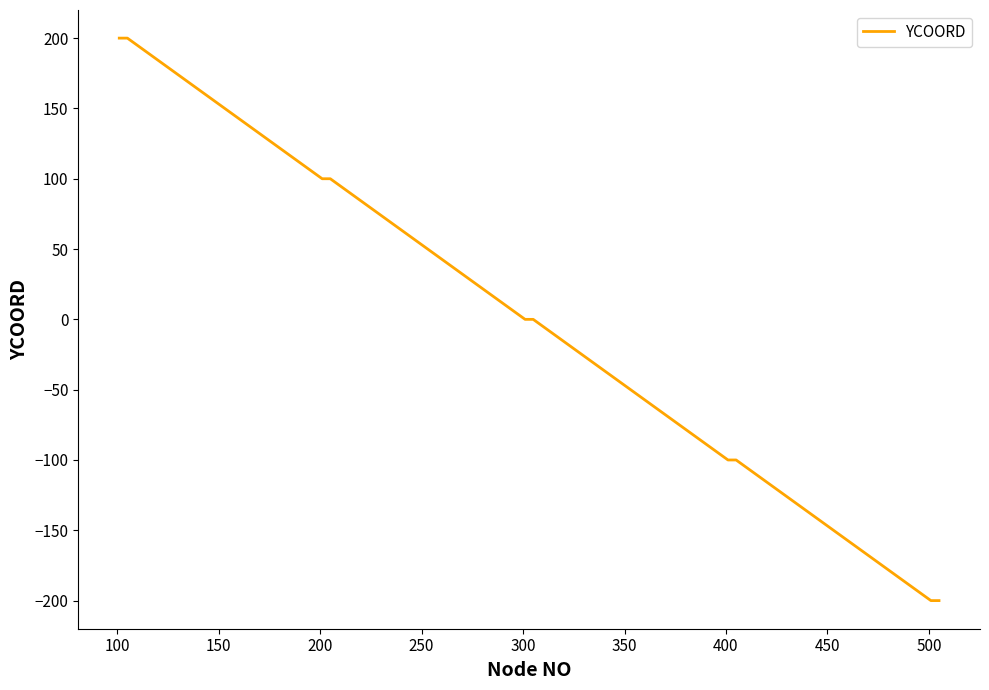

What is the smallest value displayed?

-200